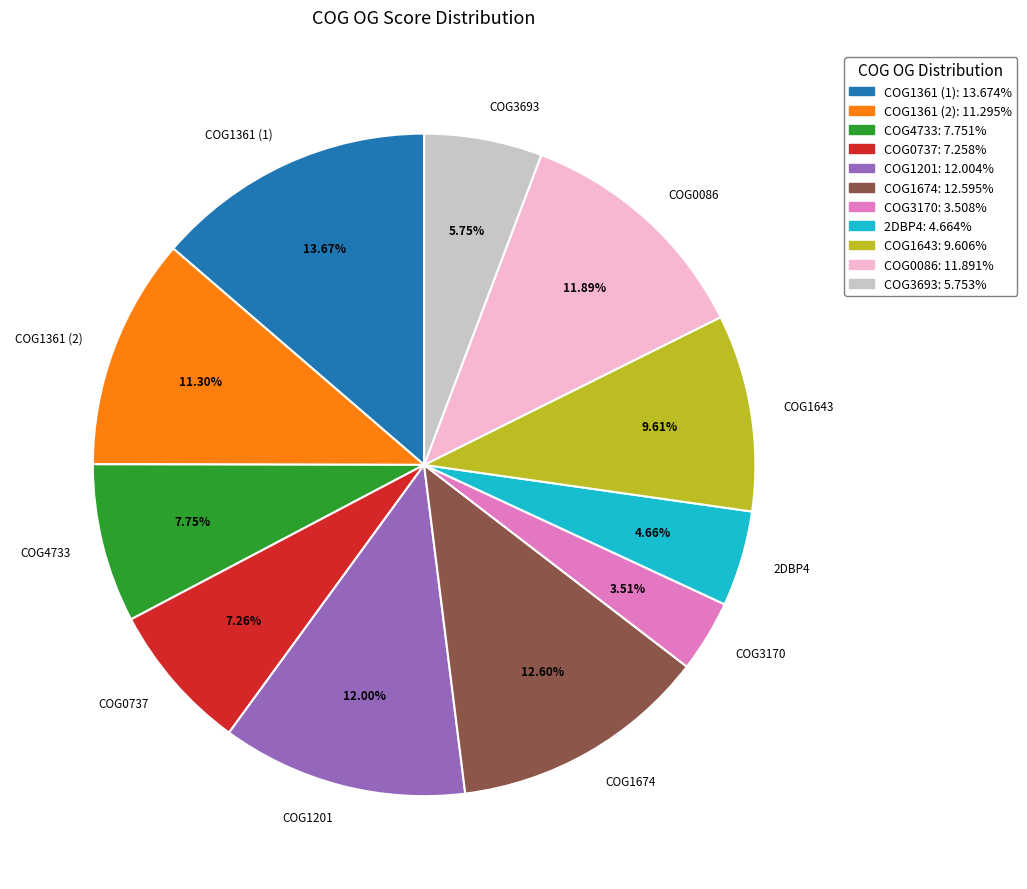

Does any single category account for the majority?

No